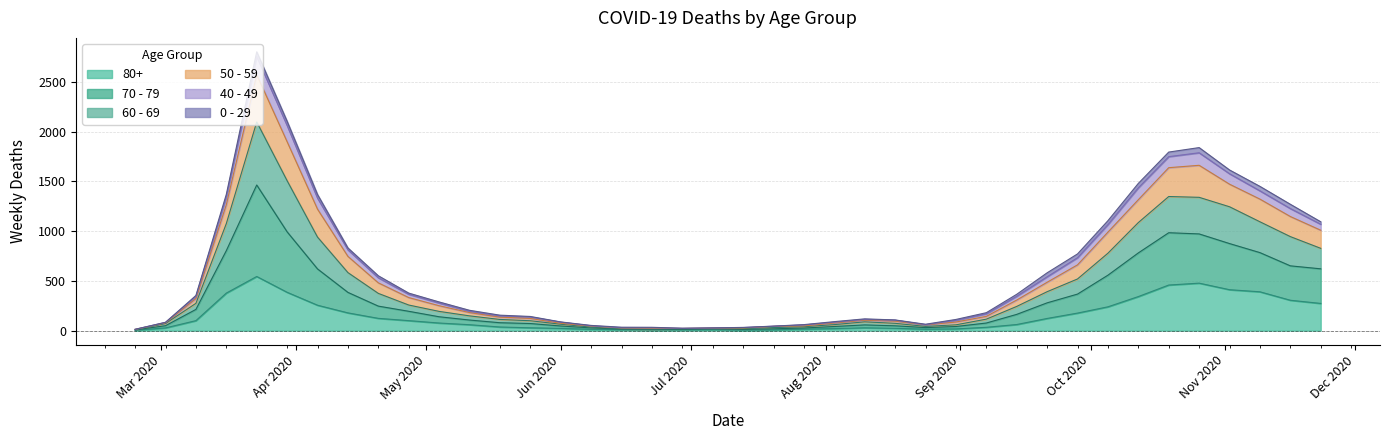

True or false: 70 - 79 and 60 - 69 intersect in this chart.

False